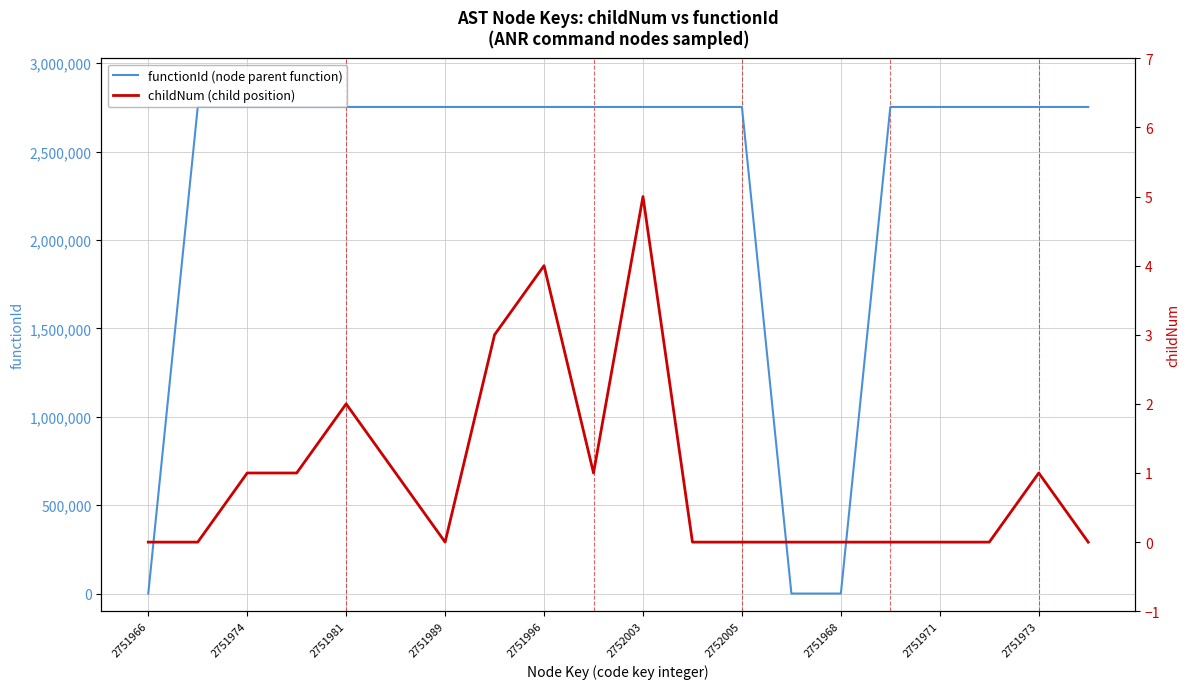

What is the spread (max minus min) of values at 11?

2751967